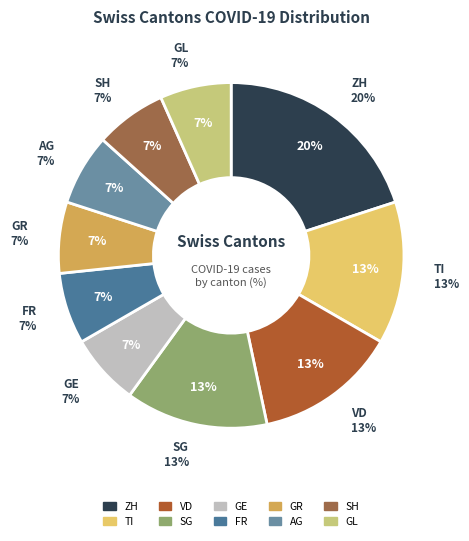

Does BE represent more than half of the total?

No